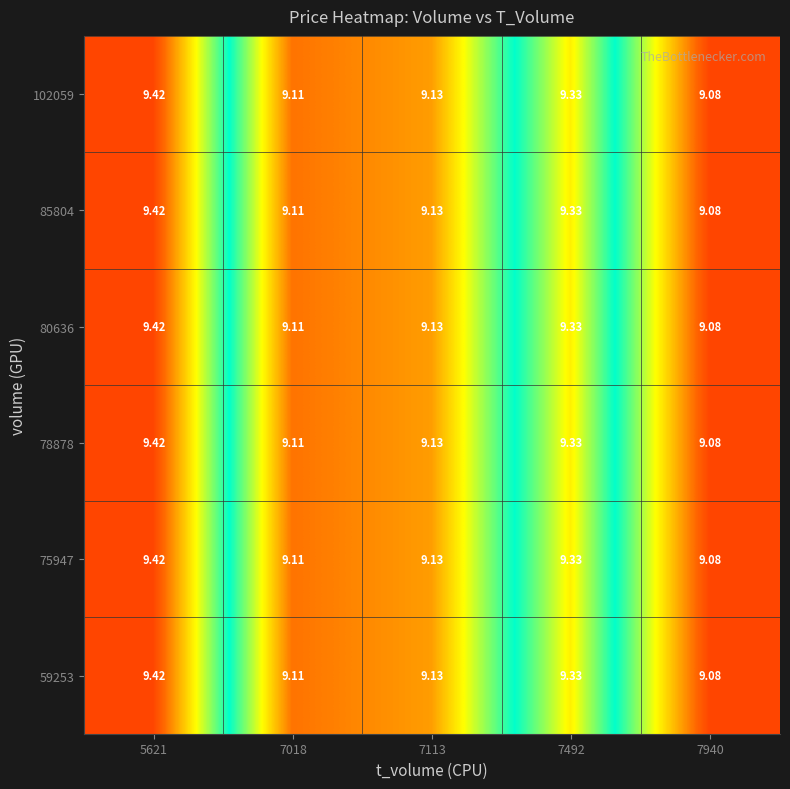

Is the value of 78878 at 7940 greater than the value of 75947 at 7113?

No